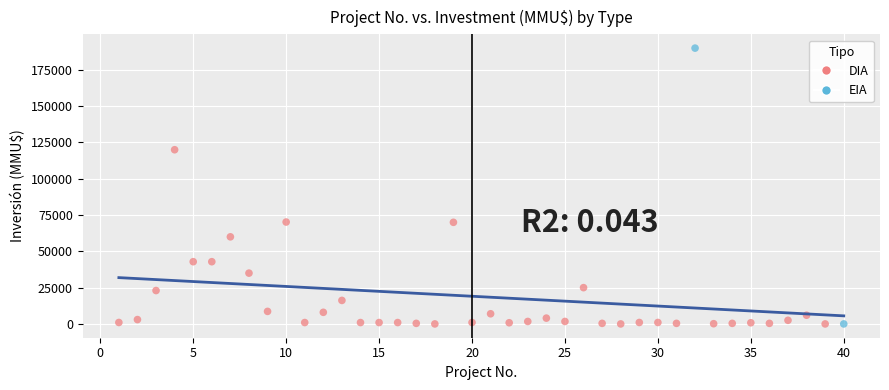

What are all the series names shown in the legend?

DIA, EIA